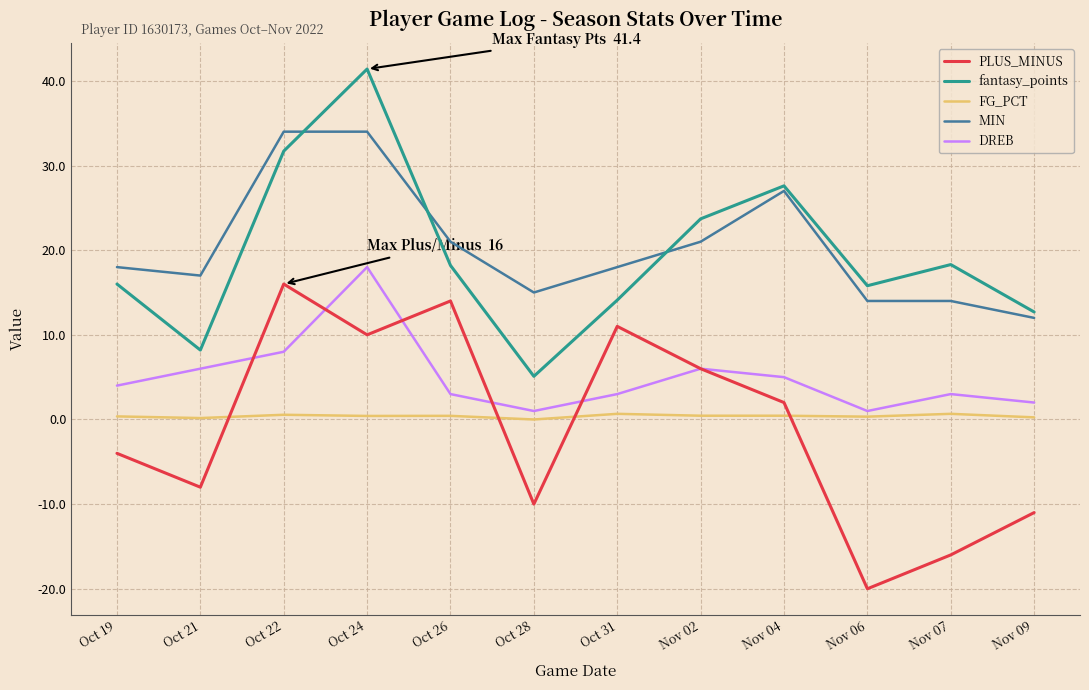

Is this an area chart (filled region under the line)?

No